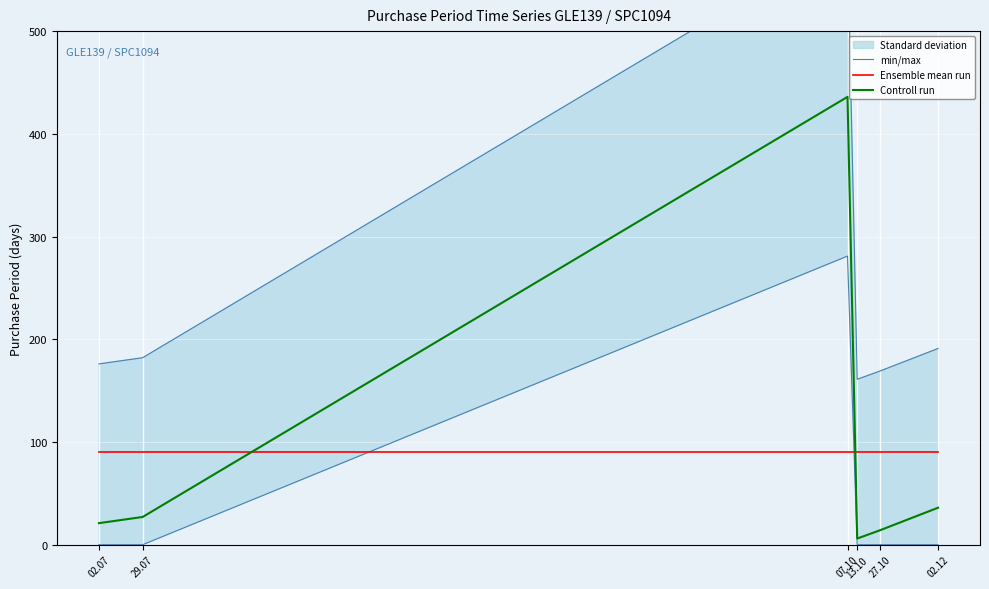

True or false: Controll run has more than 0 points higher than both neighbors.

True